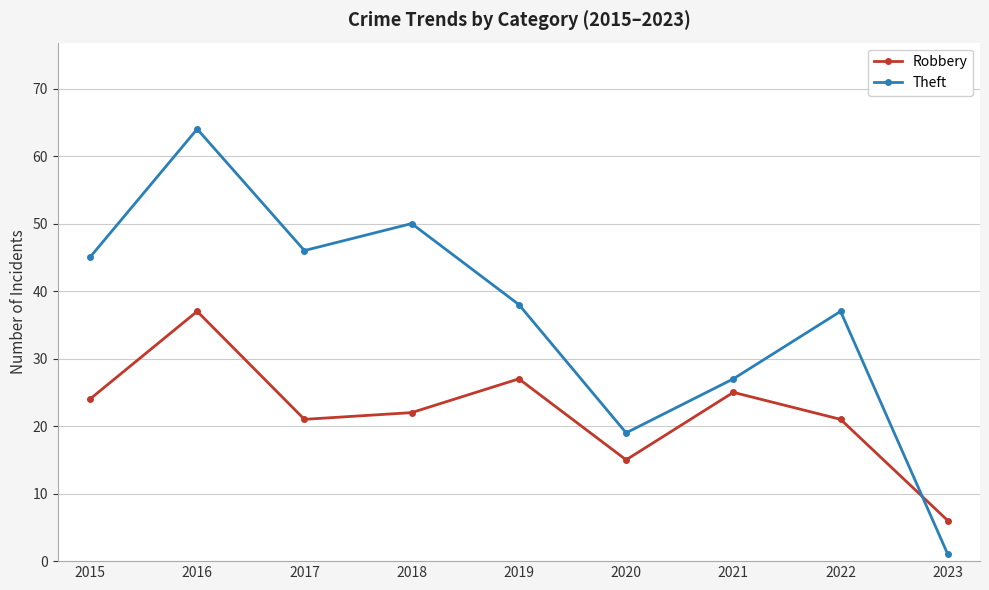

Reading right to left, list all the values displayed in this chart.

Robbery: 6	21	25	15	27	22	21	37	24
Theft: 1	37	27	19	38	50	46	64	45